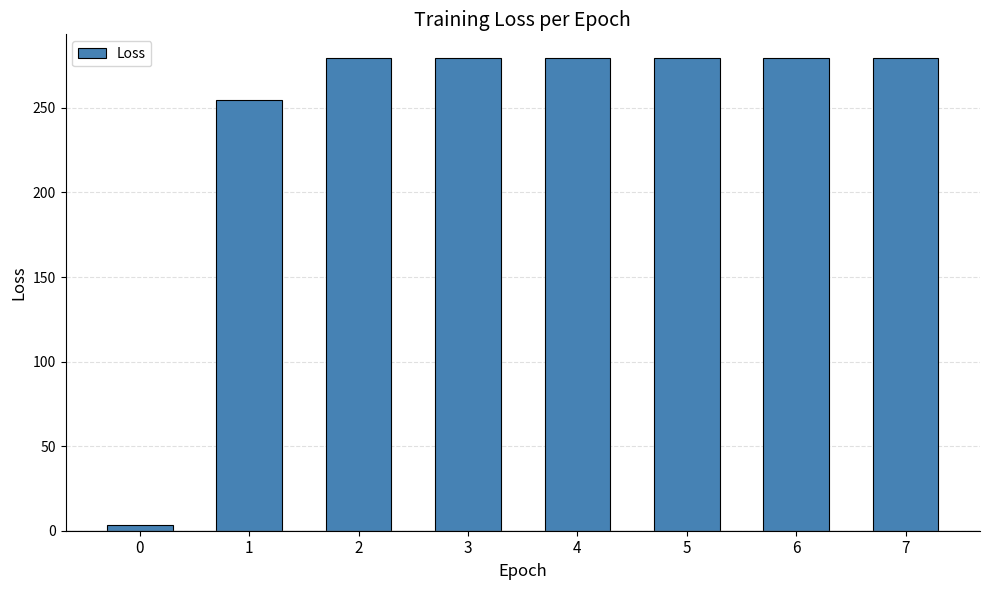

How many categories are shown in the chart?

8